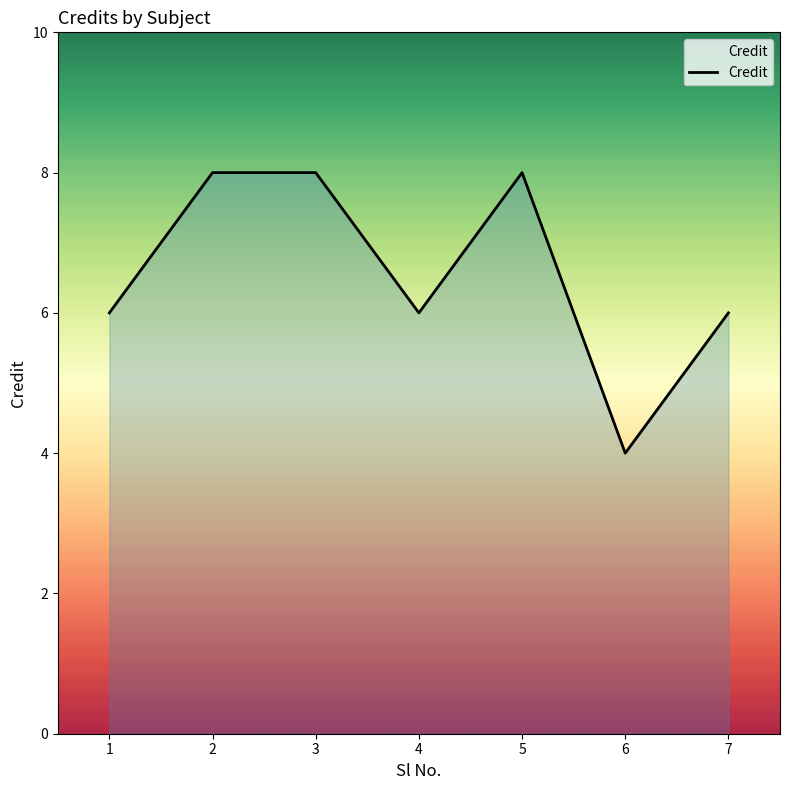

Reading right to left, list all the values displayed in this chart.

6	4	8	6	8	8	6